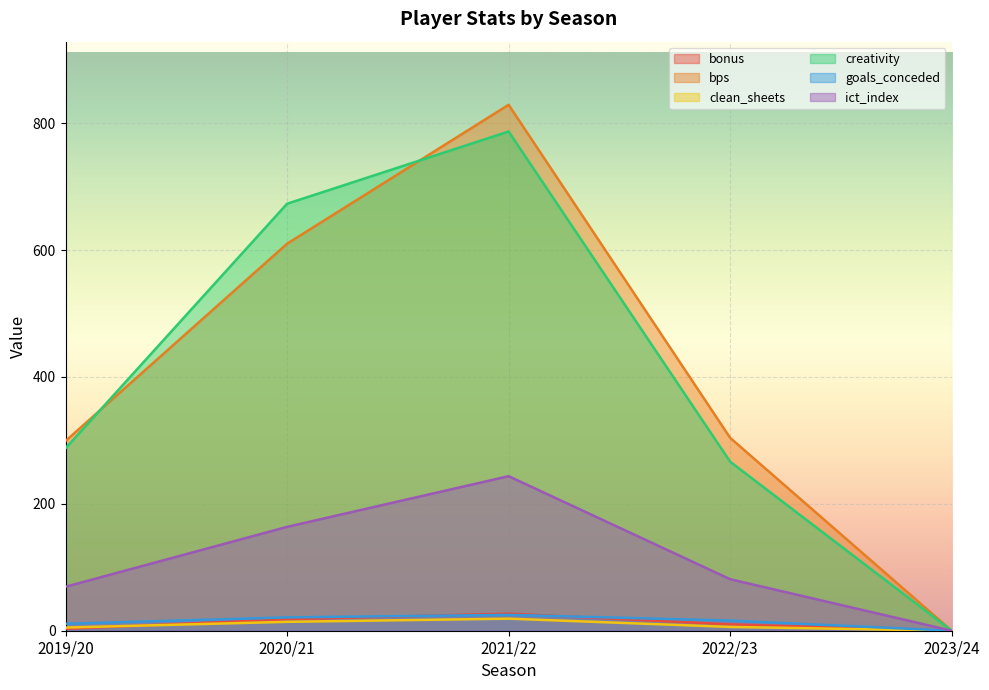

At which category is the sum across all series the highest?

2021/22